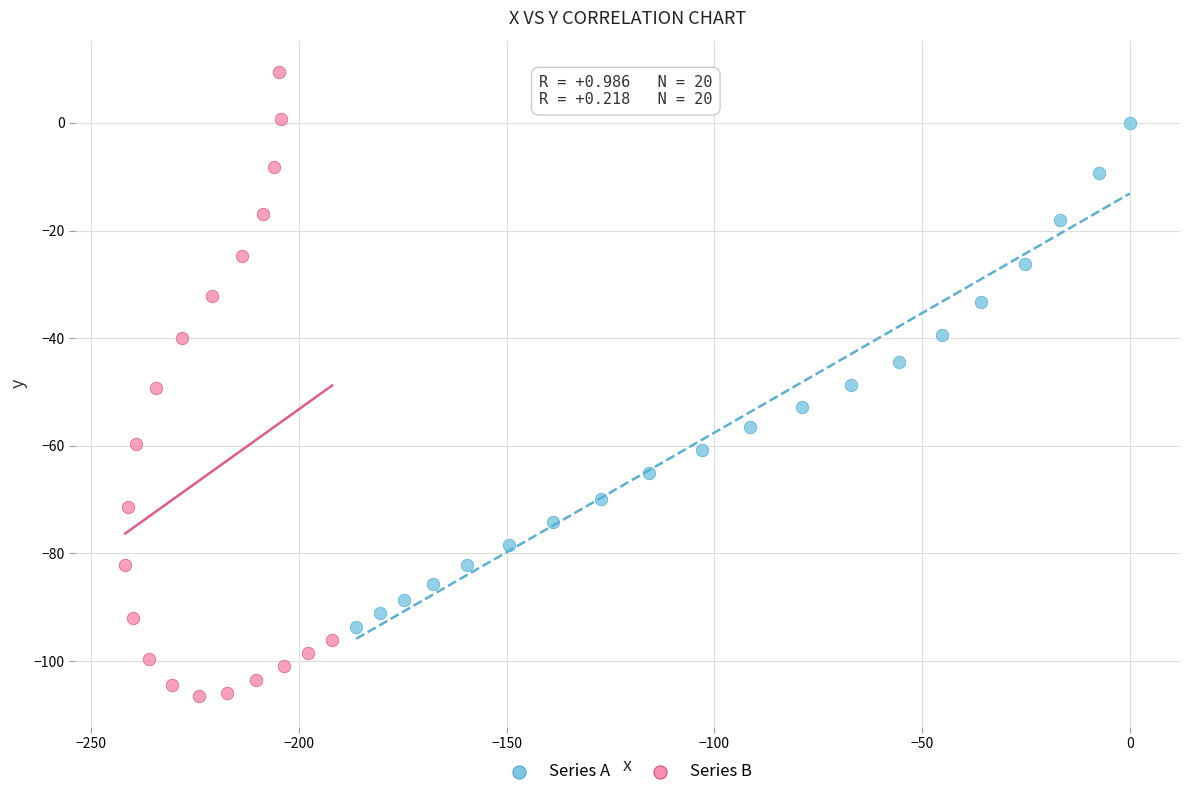

Which series contains the lowest Y value?

Series B